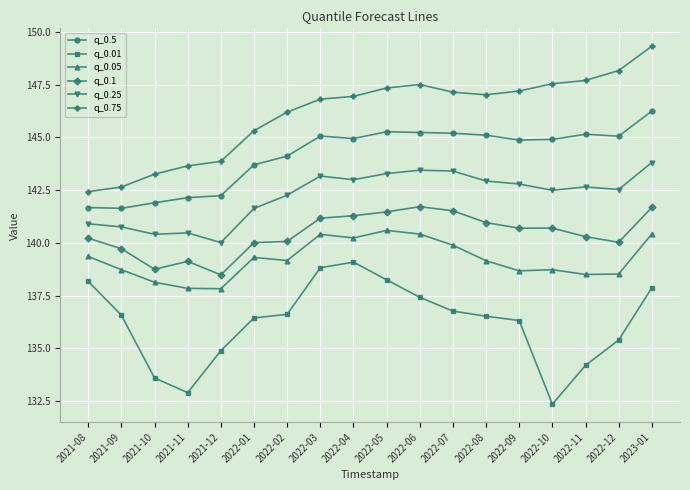

What is the minimum value for q_0.01?

132.4